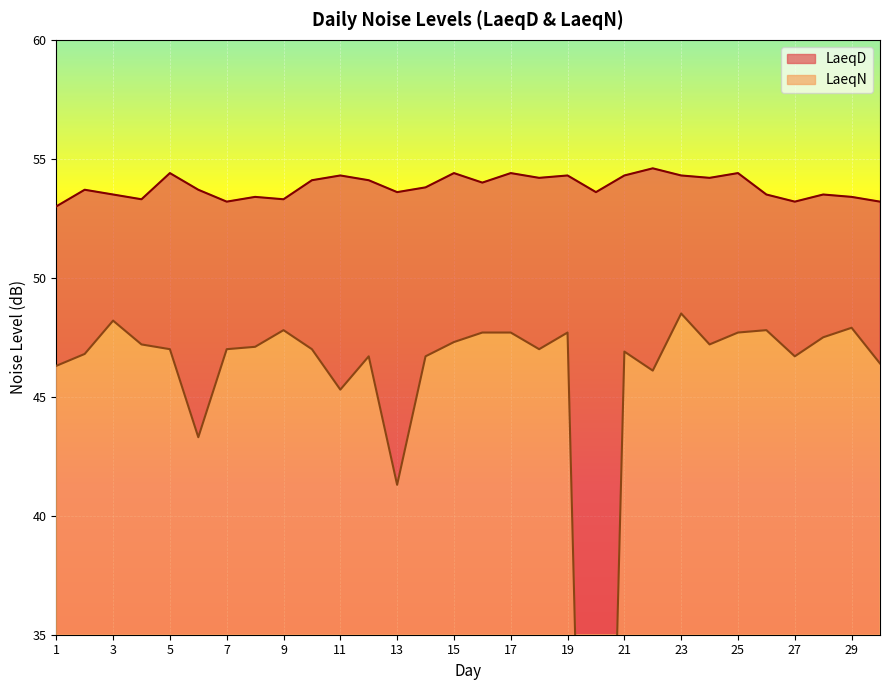

How many distinct data groups are displayed?

2